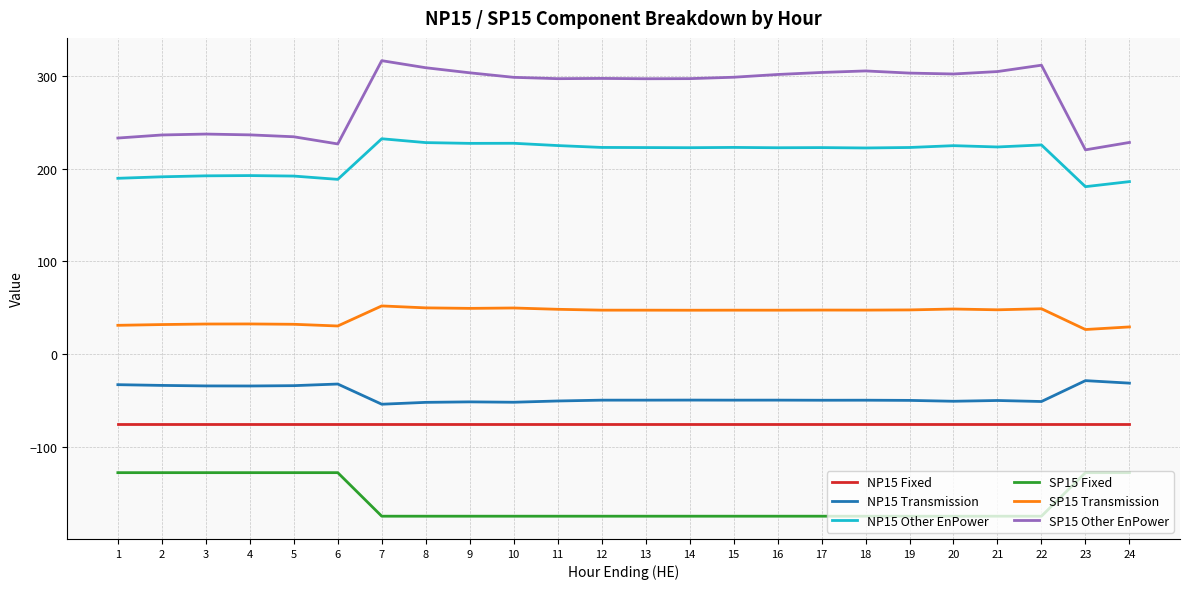

What is the smallest value displayed?

-175.0